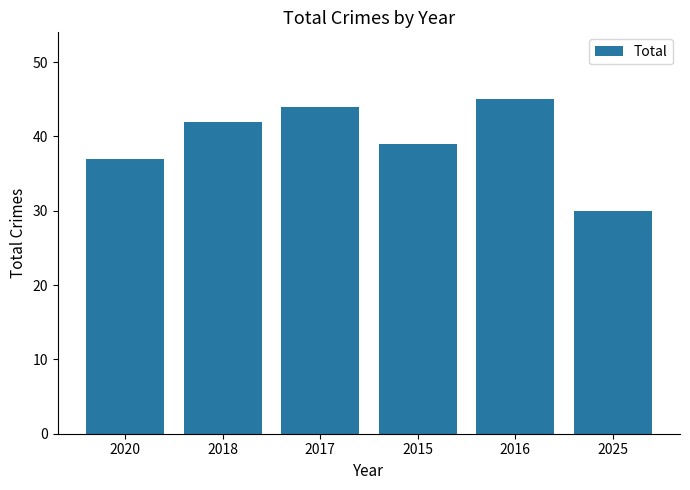

What is the smallest value displayed?

30